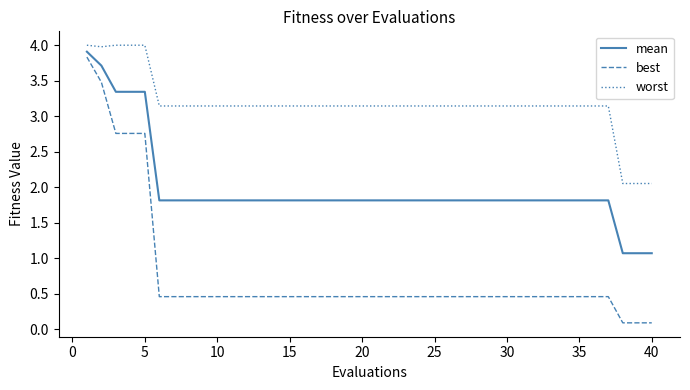

Rank the series by their average value, from highest to lowest.

worst, mean, best